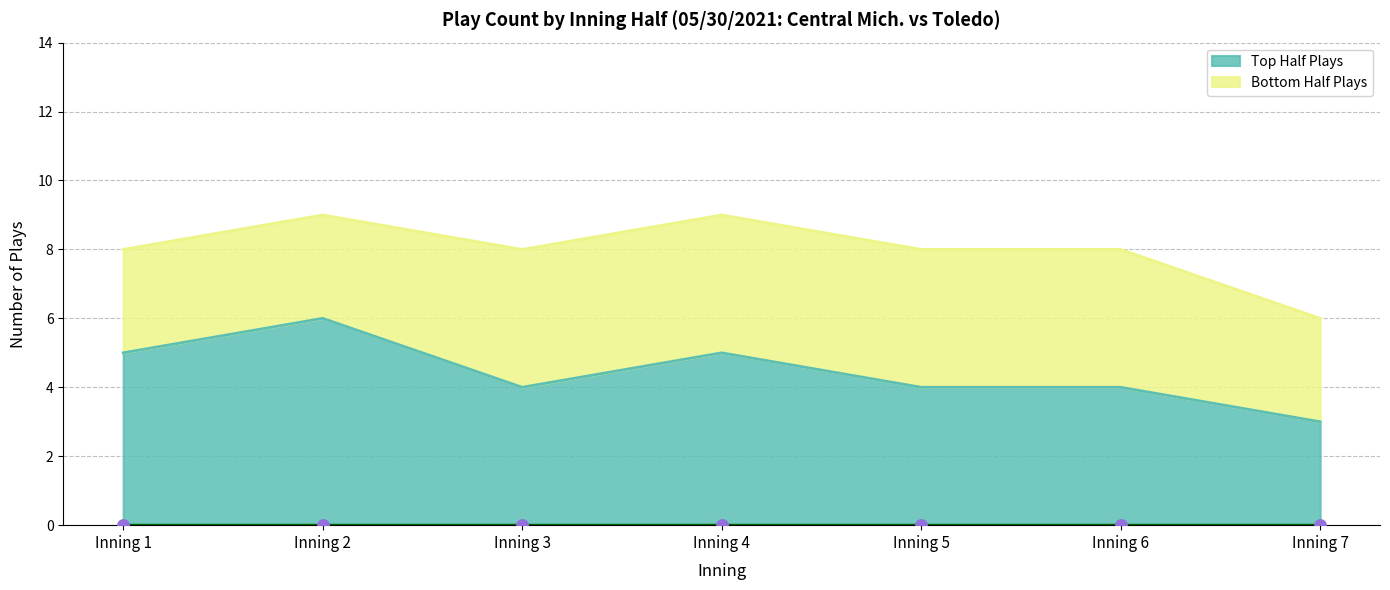

Approximately how many times larger is the value at Inning 2 compared to Inning 1?

1.2